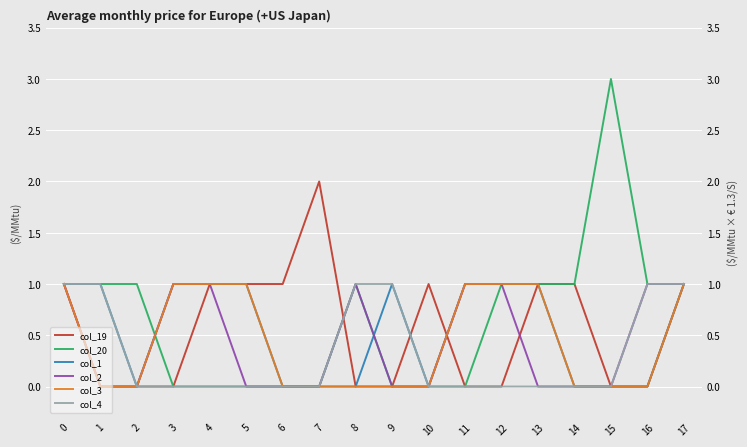

Reading left to right, extract all data points from this chart.

col_19: 0=1	1=0	2=0	3=0	4=1	5=1	6=1	7=2	8=0	9=0	10=1	11=0	12=0	13=1	14=1	15=0	16=0	17=1
col_20: 0=1	1=1	2=1	3=0	4=0	5=0	6=0	7=0	8=1	9=0	10=0	11=0	12=1	13=1	14=1	15=3	16=1	17=1
col_1: 0=1	1=1	2=0	3=1	4=1	5=1	6=0	7=0	8=0	9=1	10=0	11=1	12=1	13=1	14=0	15=0	16=0	17=1
col_2: 0=1	1=0	2=0	3=1	4=1	5=0	6=0	7=0	8=1	9=0	10=0	11=1	12=1	13=0	14=0	15=0	16=1	17=1
col_3: 0=1	1=0	2=0	3=1	4=1	5=1	6=0	7=0	8=0	9=0	10=0	11=1	12=1	13=1	14=0	15=0	16=0	17=1
col_4: 0=1	1=1	2=0	3=0	4=0	5=0	6=0	7=0	8=1	9=1	10=0	11=0	12=0	13=0	14=0	15=0	16=1	17=1